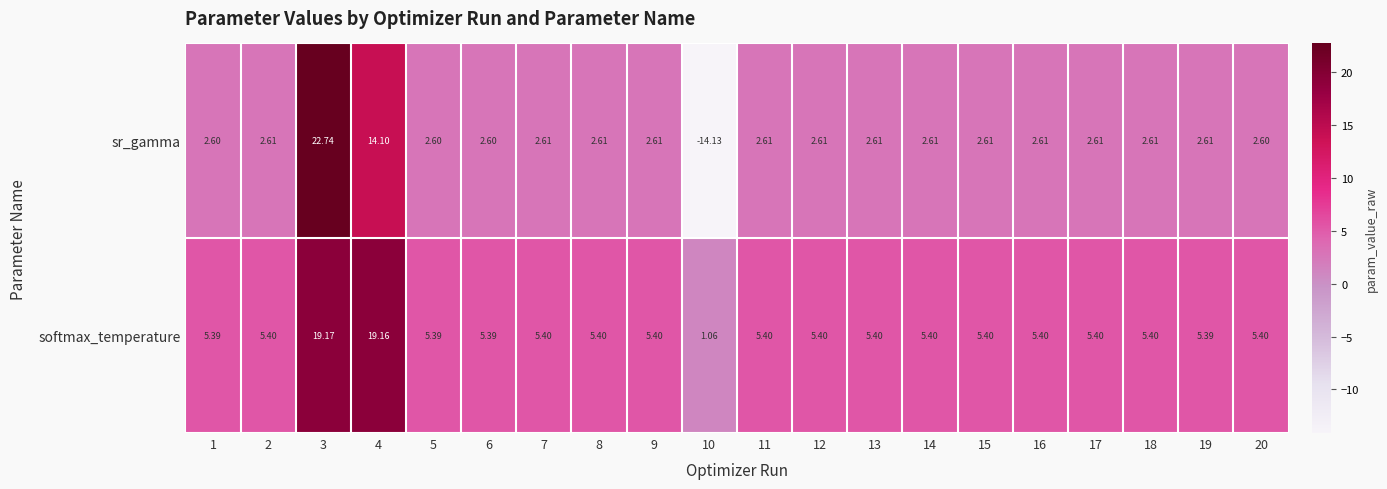

Is the value of sr_gamma at 8 greater than the value of softmax_temperature at 8?

No